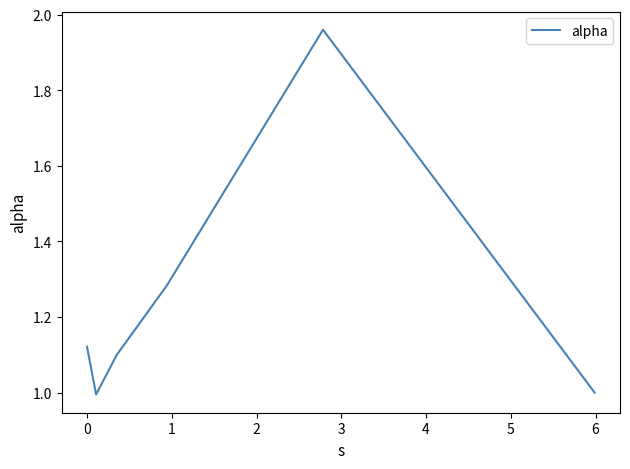

What is the smallest value displayed?

1.0